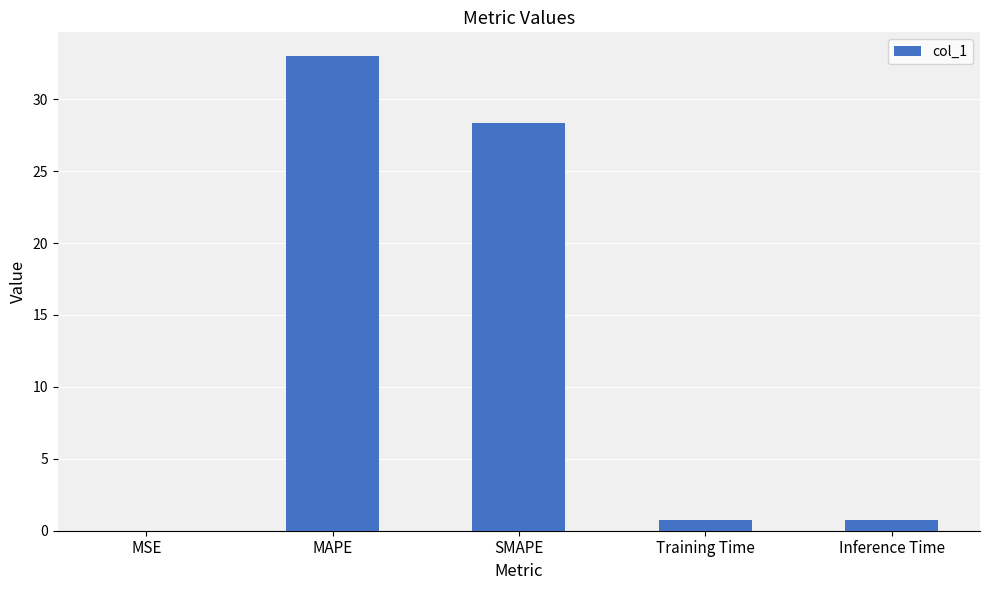

What is the average value?

12.6